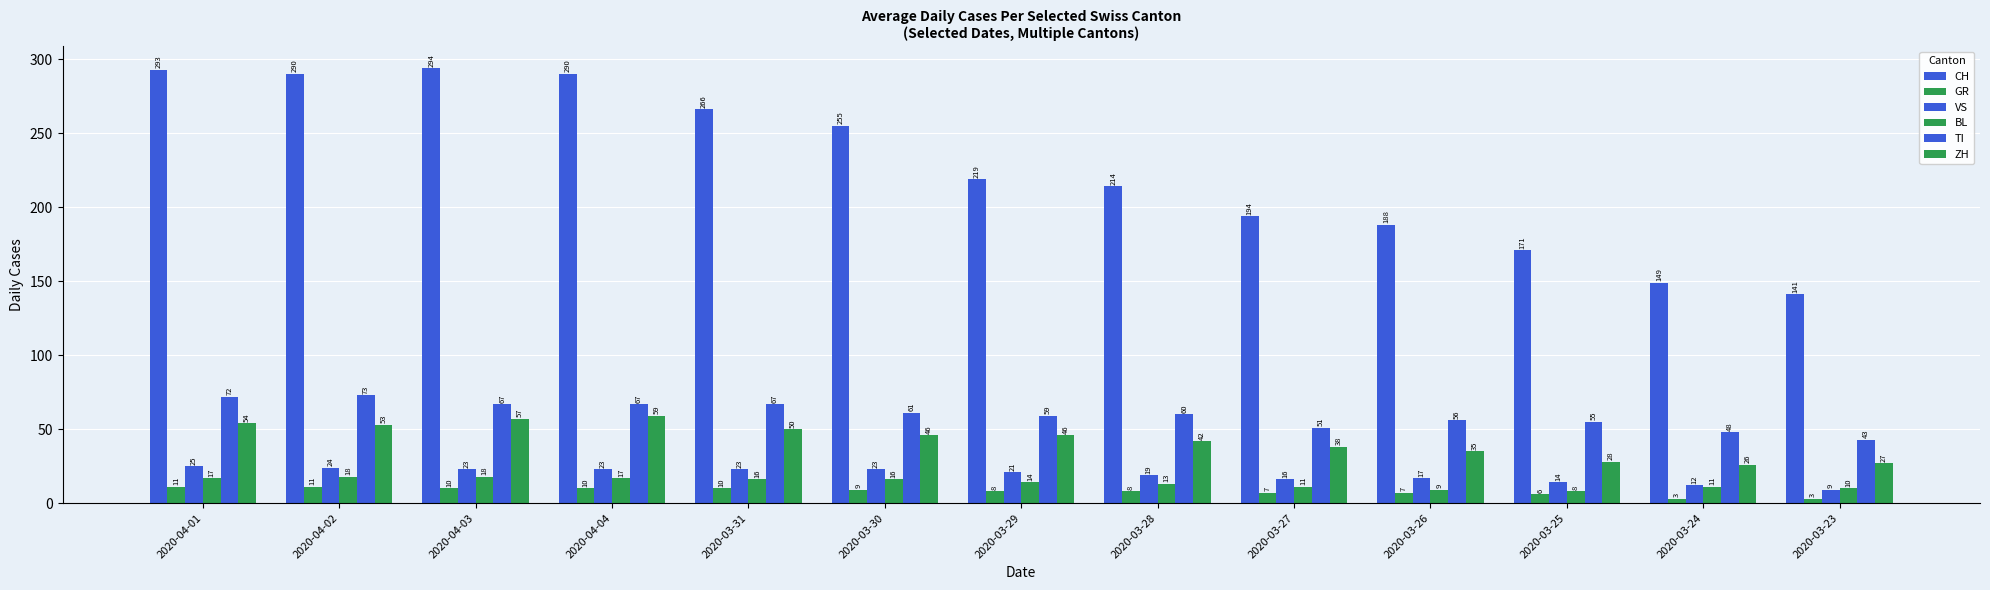

How many categories are shown in the chart?

13